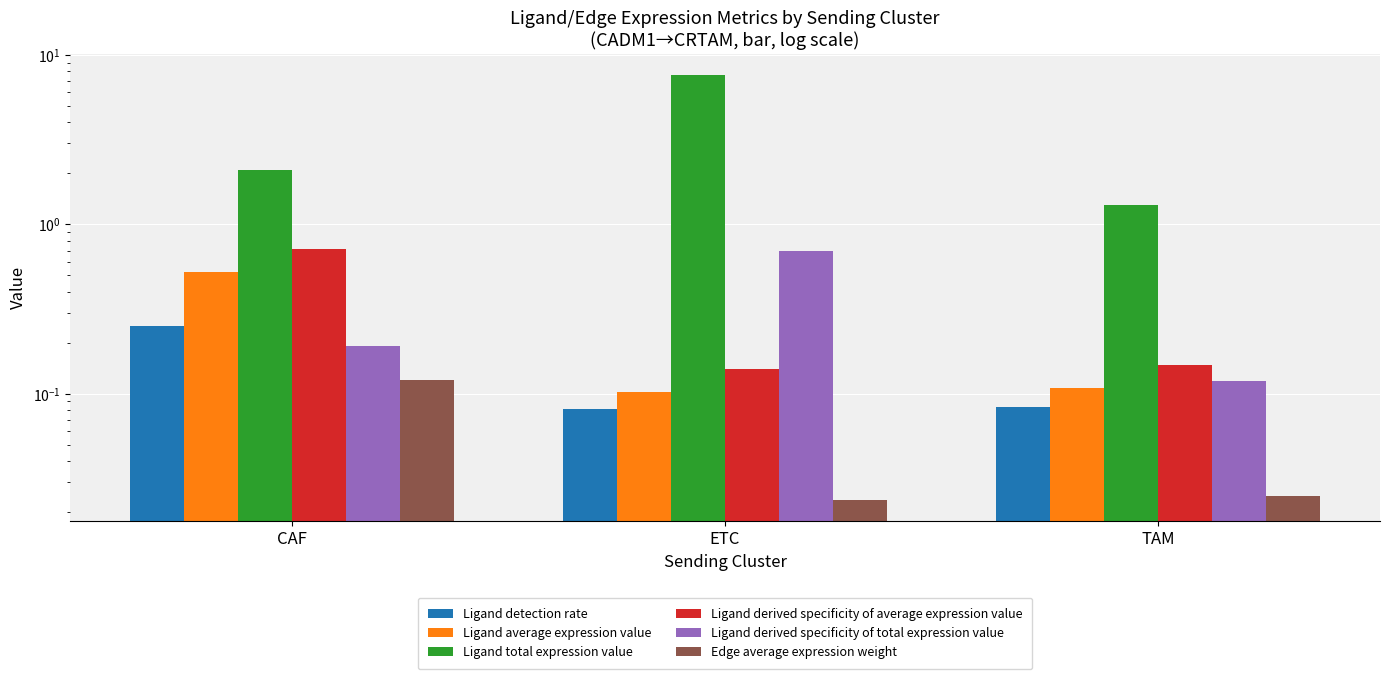

Which label corresponds to the smallest value in the chart?

ETC